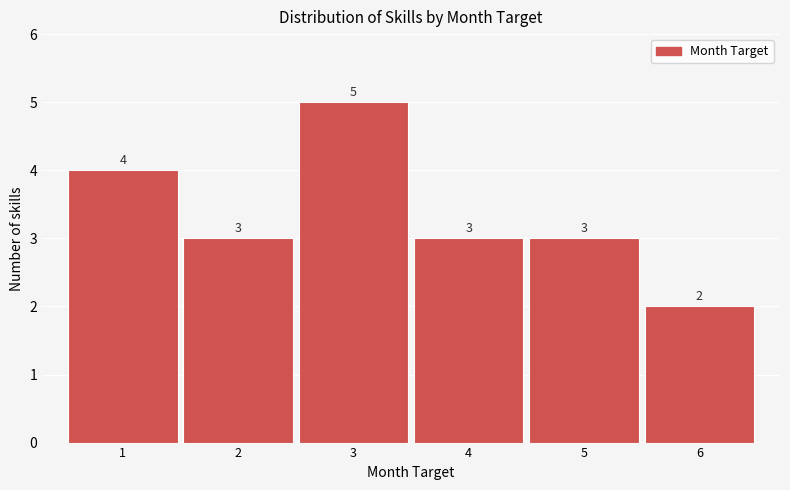

Reading left to right, what are all the values shown in this chart?

1=4	2=3	3=5	4=3	5=3	6=2